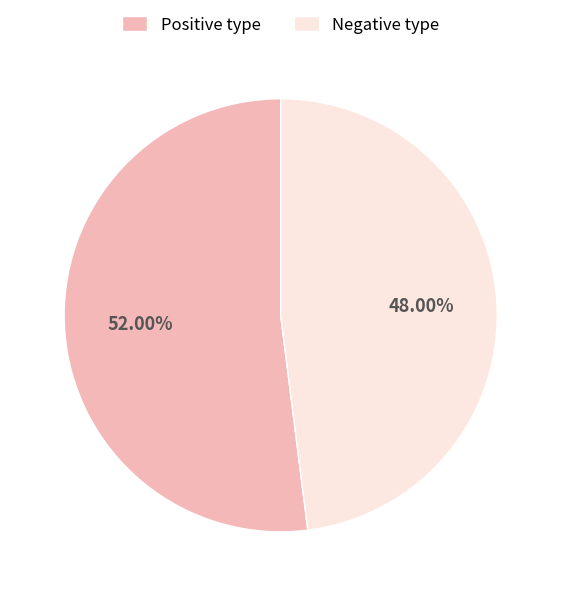

What percentage is the Negative type slice, to the nearest percent?

48%